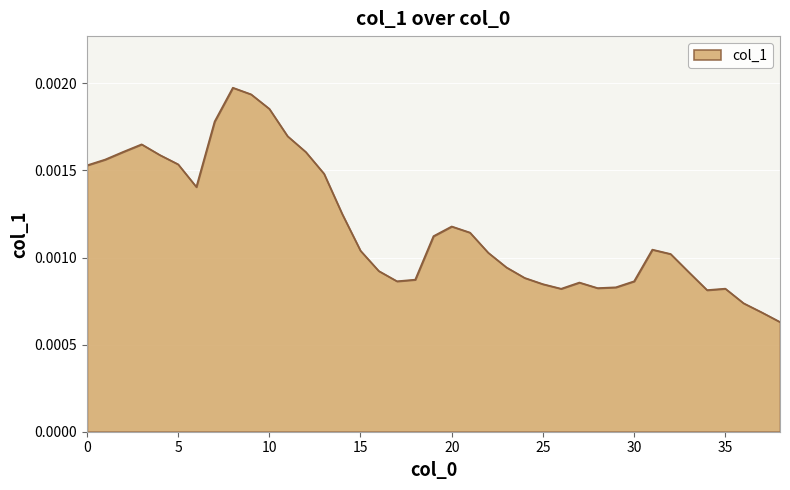

How many lines are shown in the chart?

1